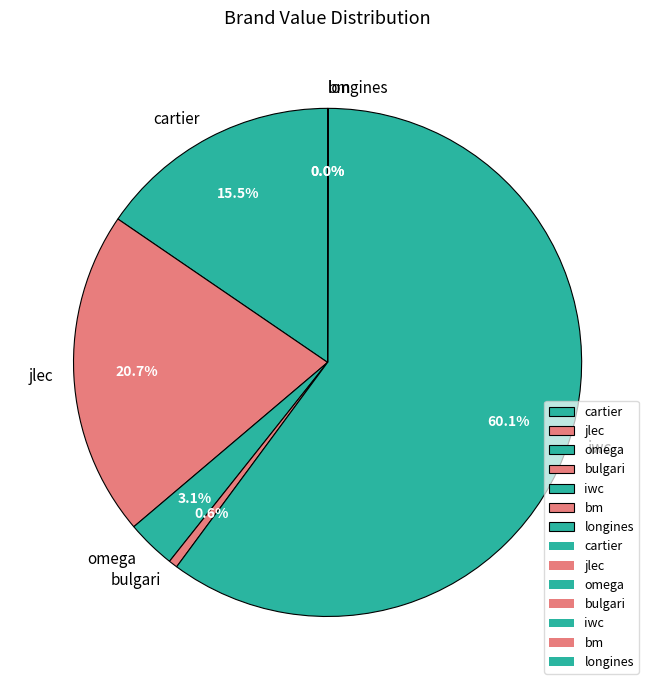

Which slice is the largest?

iwc